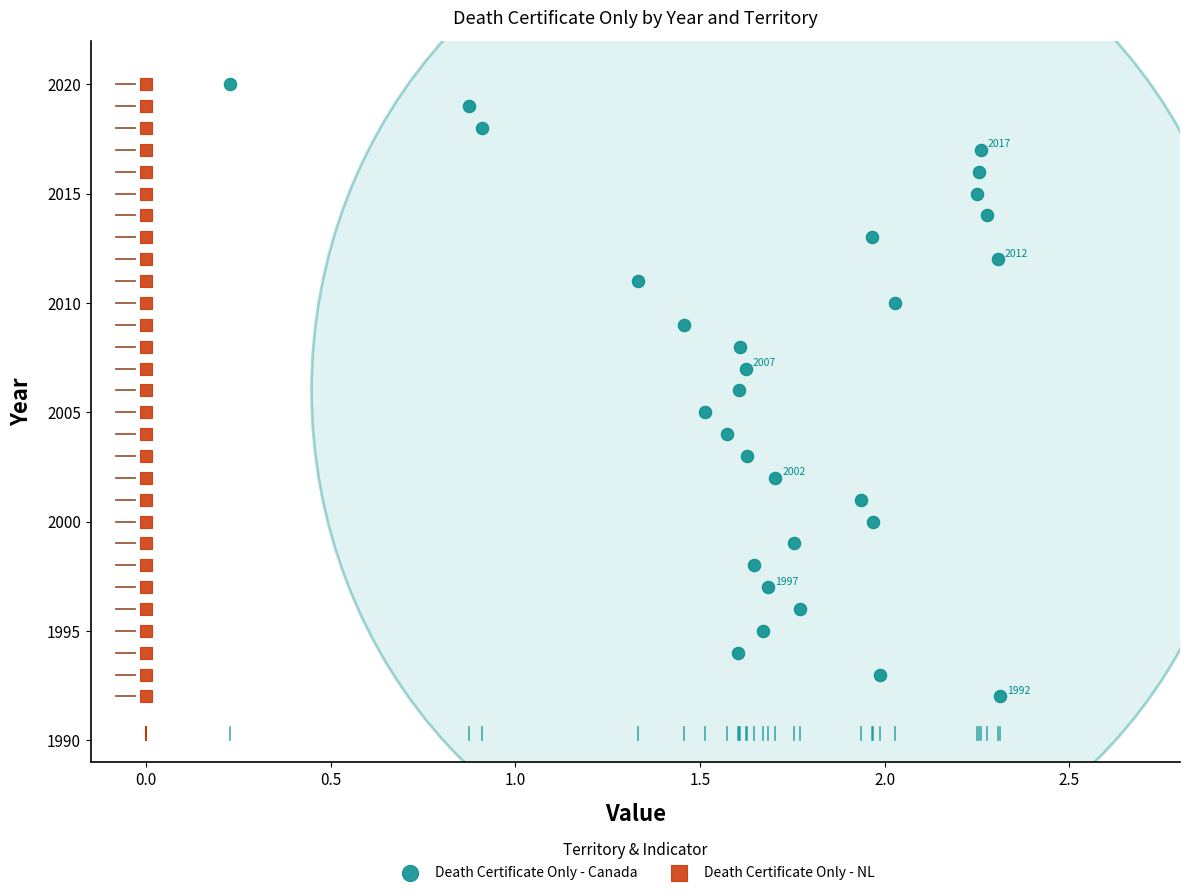

What are all the series names shown in the legend?

Death Certificate Only - Canada, Death Certificate Only - NL